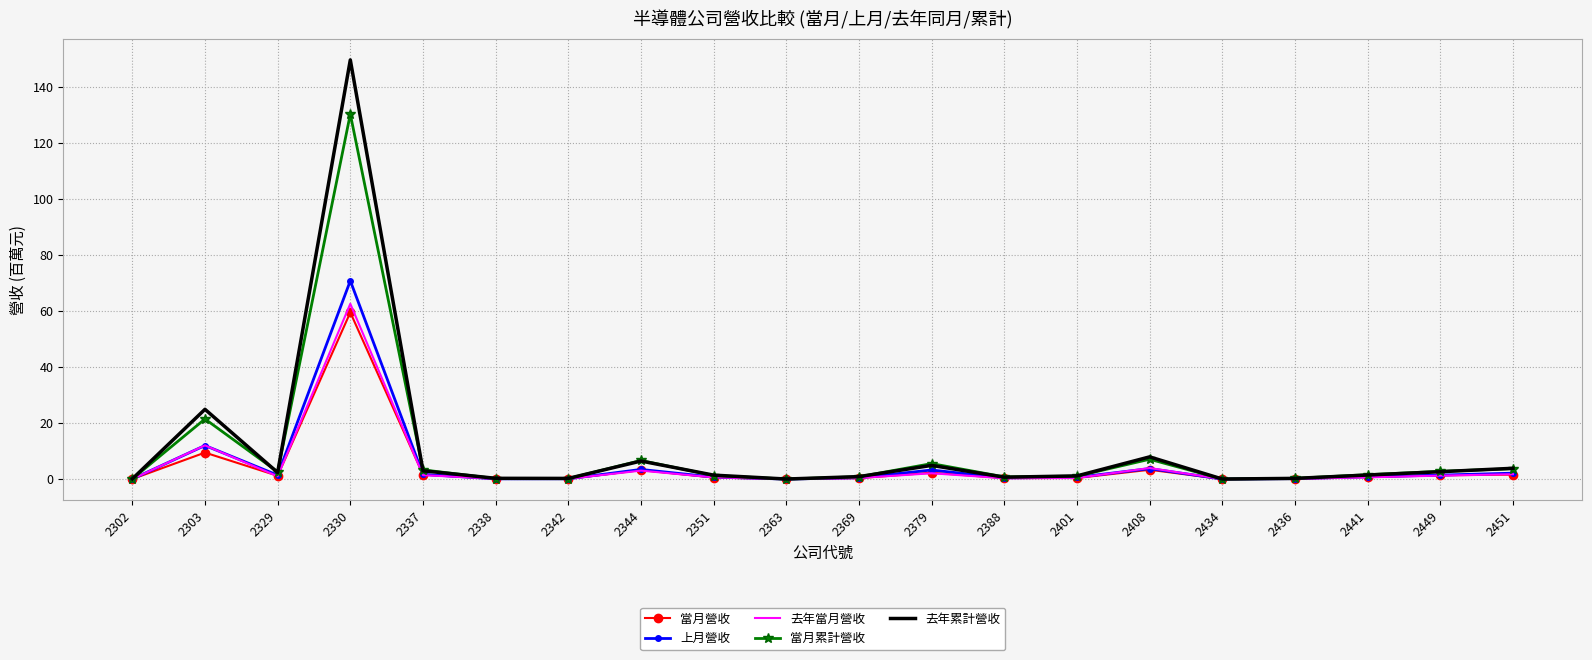

What is the highest value of the 當月營收 series?

59.6